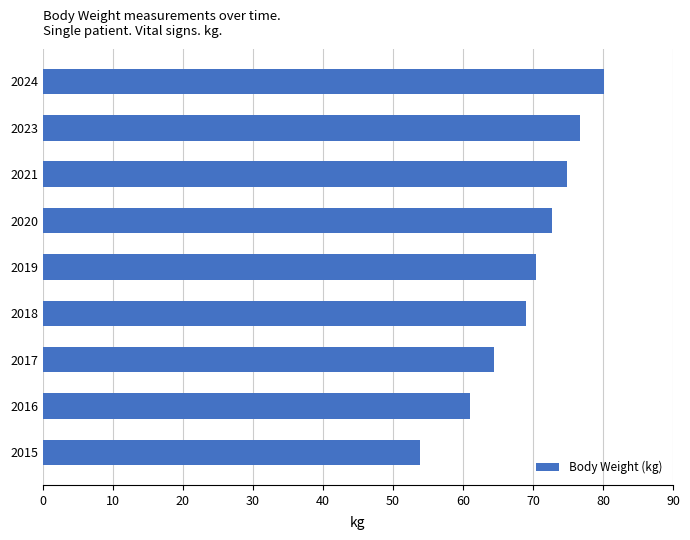

Which has a higher value, 2019 or 2023?

2023